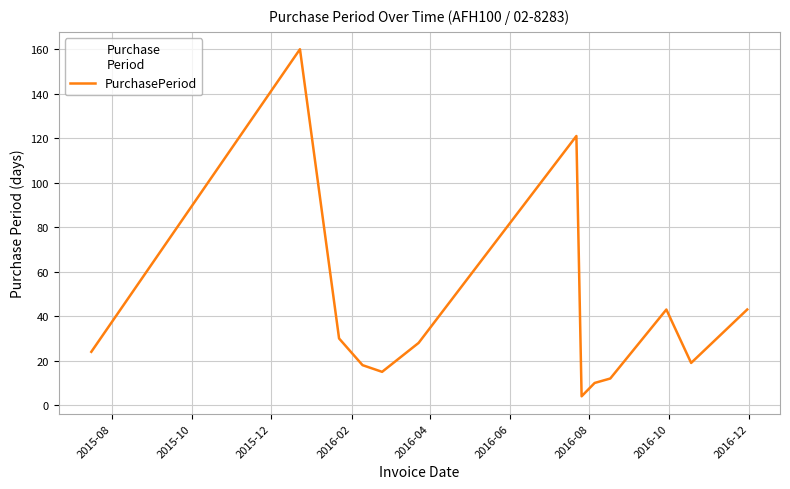

What is the minimum value shown in the chart?

4